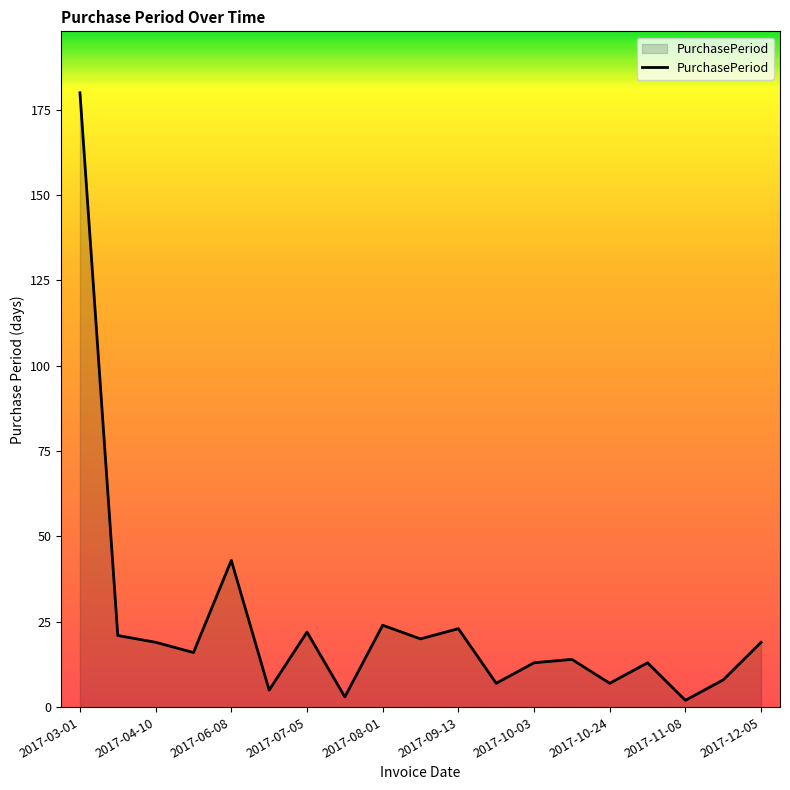

What is the maximum value shown in the chart?

180